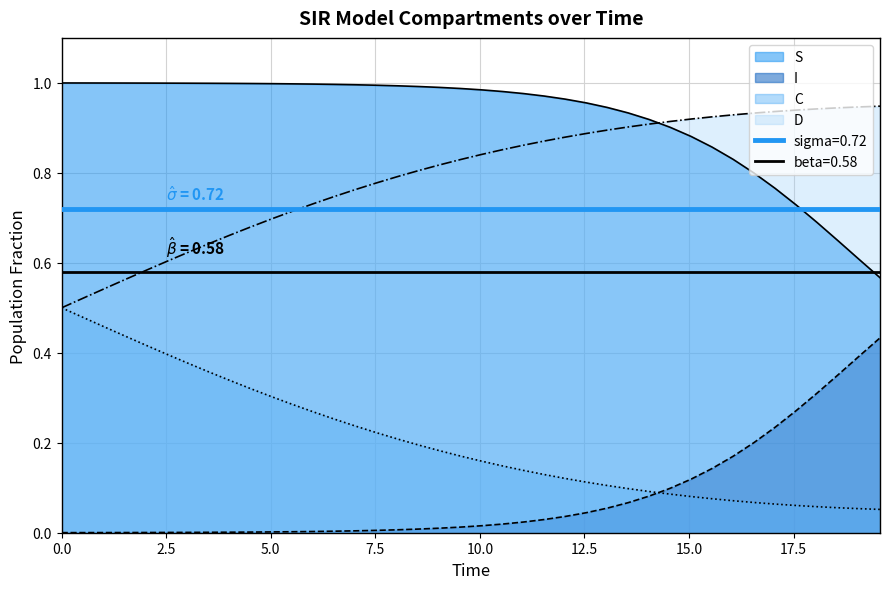

True or false: D has more than 0 interior local peaks.

False